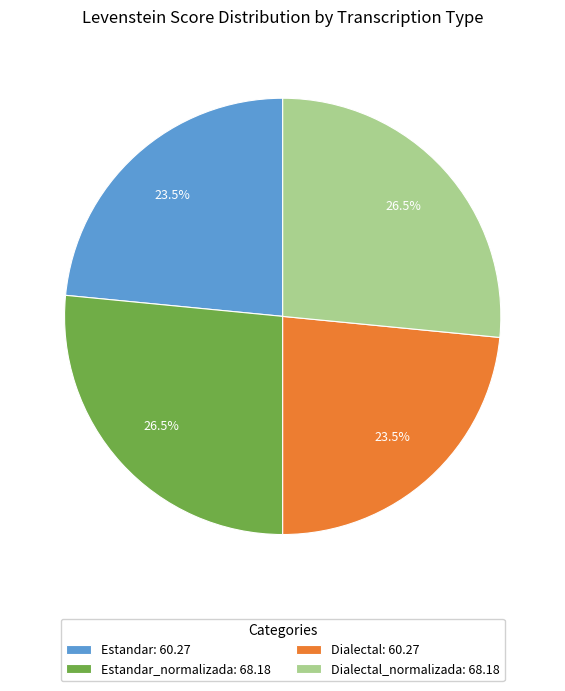

Between Dialectal: 60.27 and Dialectal_normalizada: 68.18, which is larger?

Dialectal_normalizada: 68.18